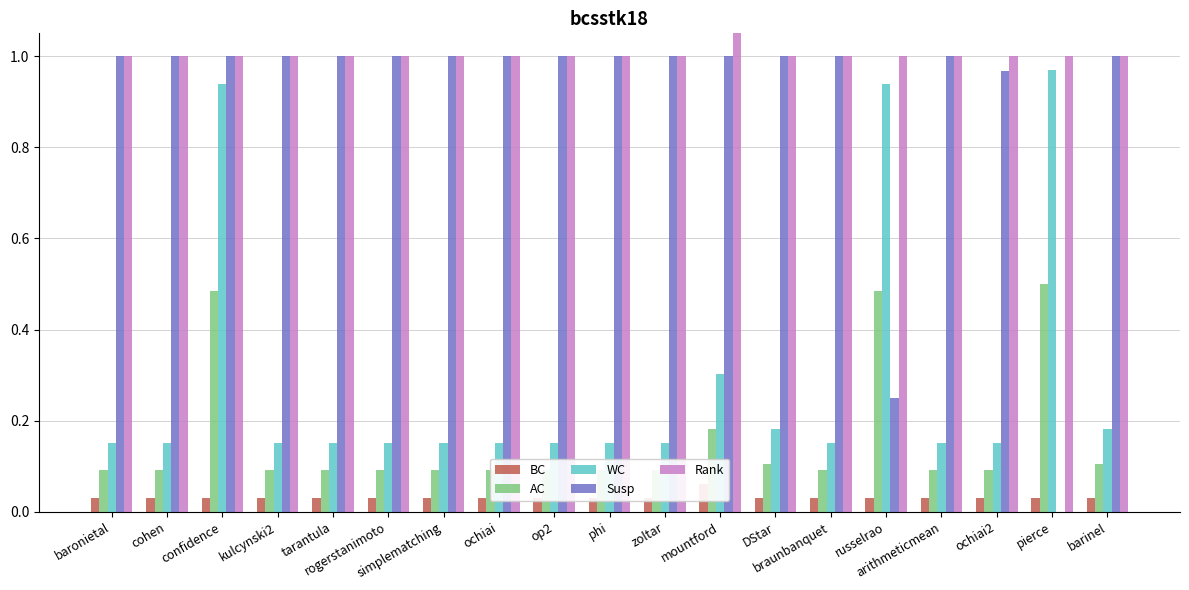

The value of Susp at ochiai is 0.5. True or false?

False